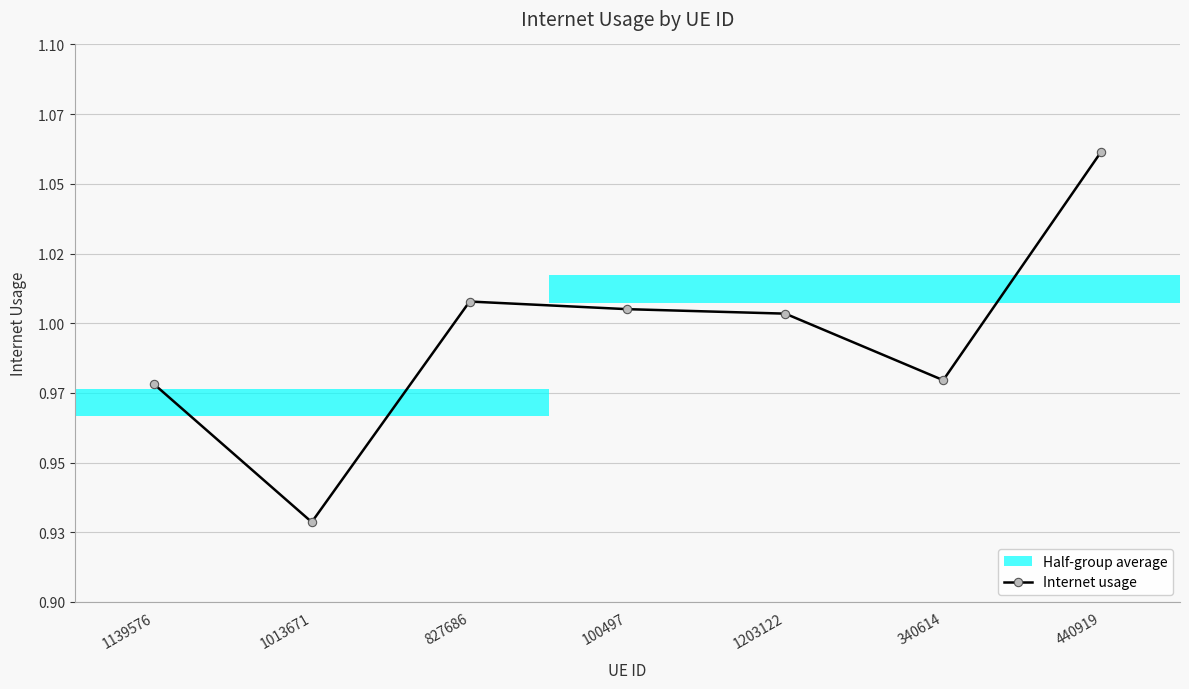

True or false: the data shows 1.0 at 1203122.

True